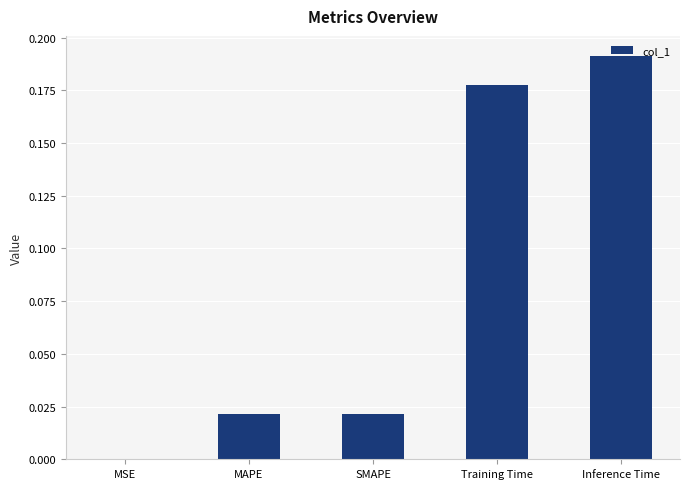

Between MSE and Inference Time, which is larger?

Inference Time